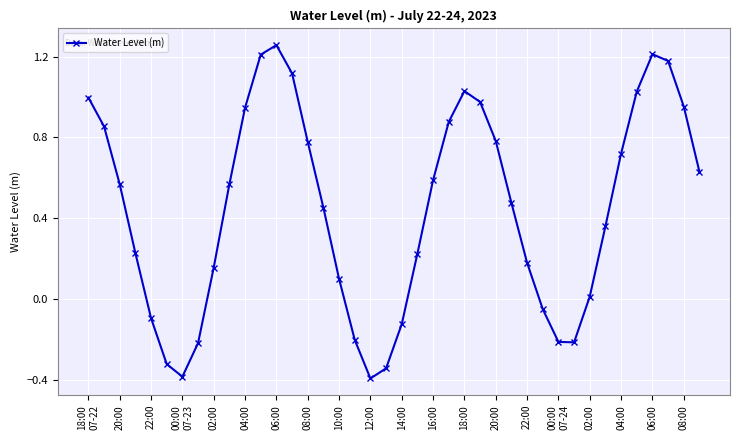

What is the difference between the maximum and minimum values?

1.7